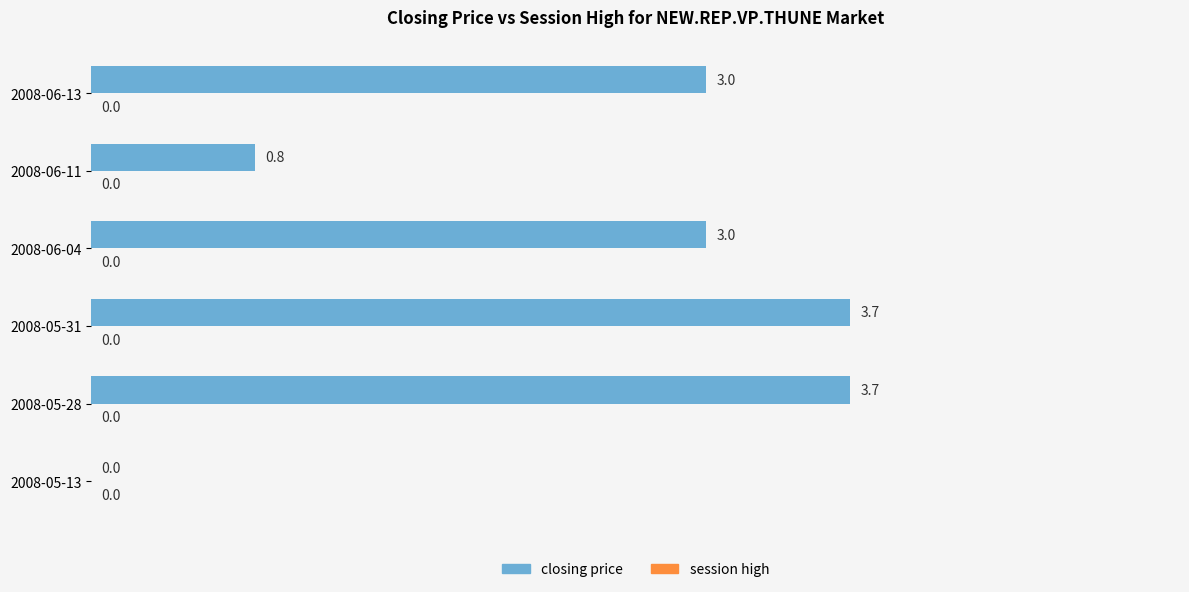

What is the sum of all values?

14.2